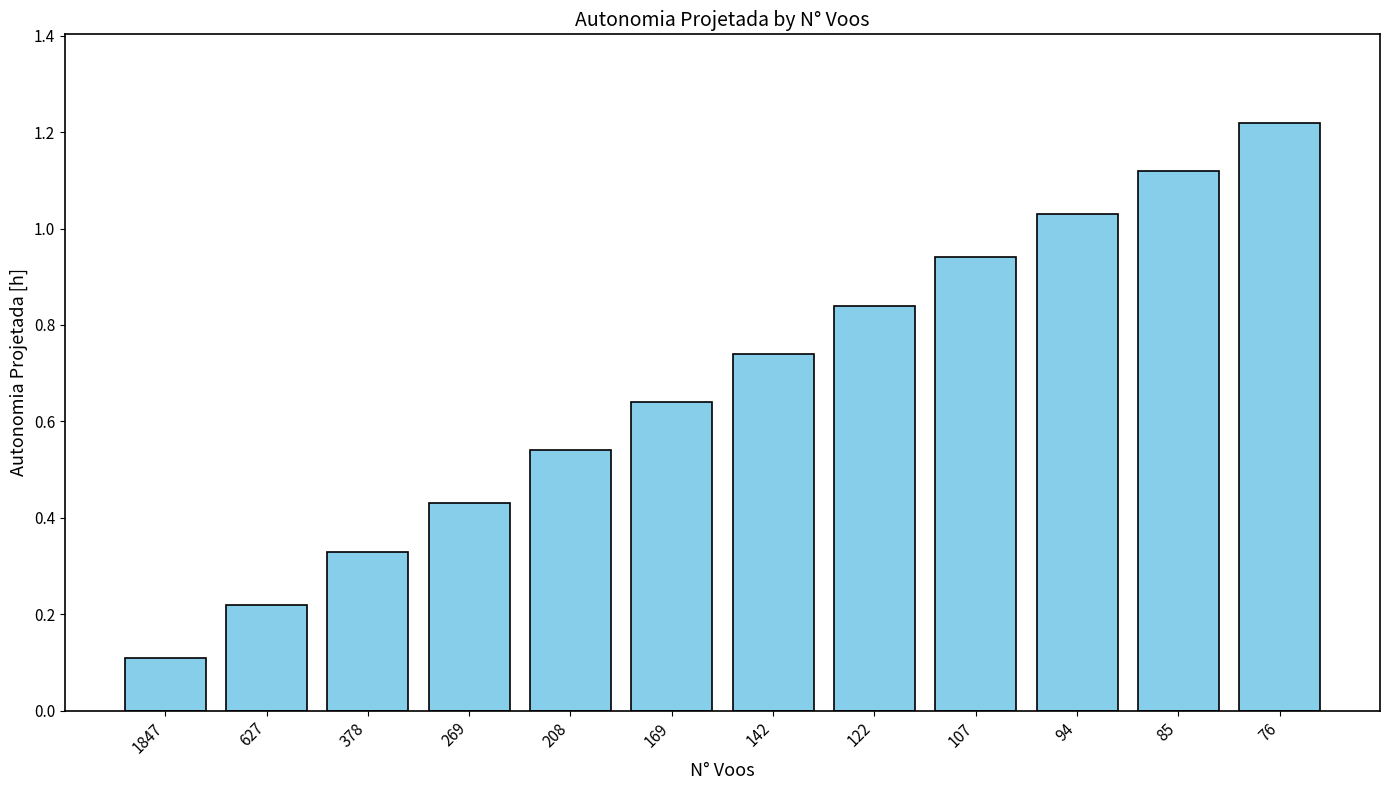

What is the change in value from 627 to 142?

+0.5